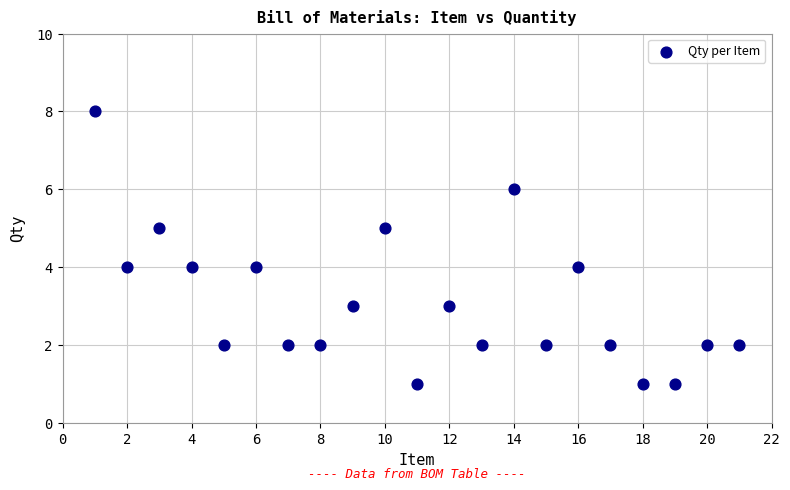

What is the range of Y values (max minus min)?

7